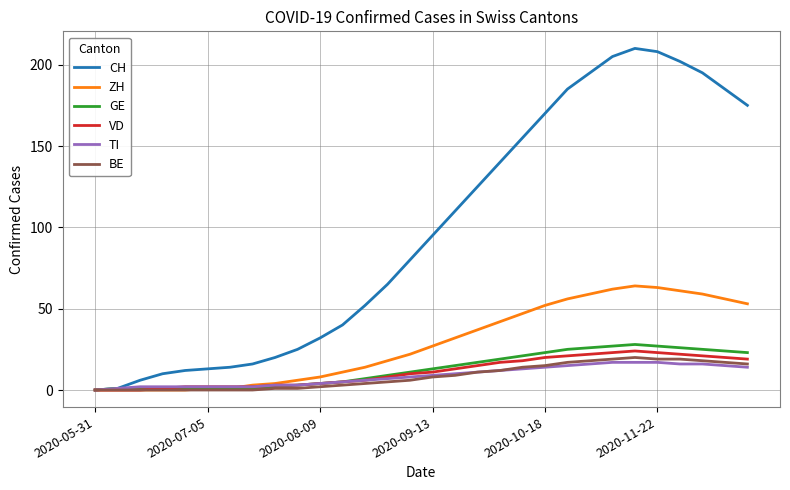

What is the greatest value displayed?

210